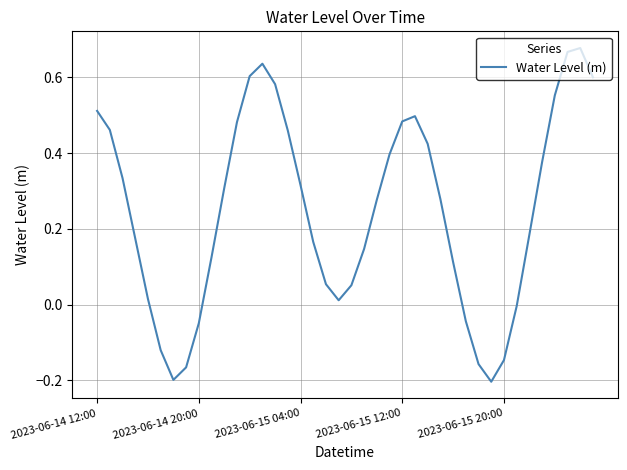

What is the difference between the maximum and minimum values?

0.9